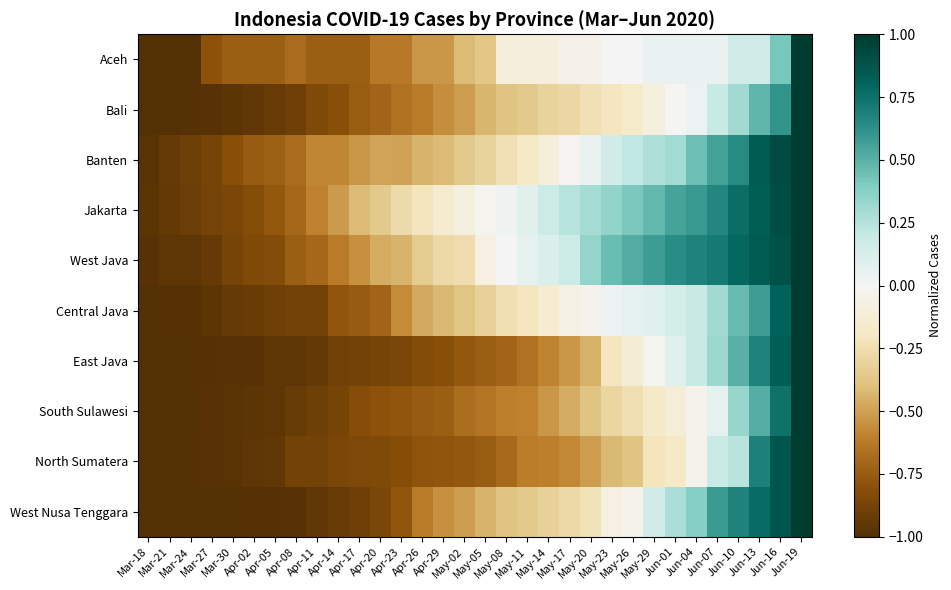

At how many categories does at least one series exceed 0?

15